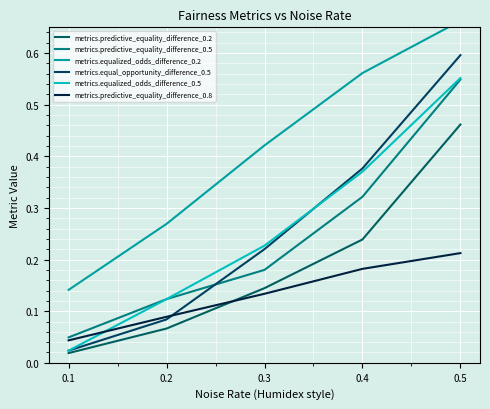

At 0.1, list the series in order from largest to smallest.

metrics.equalized_odds_difference_0.2, metrics.predictive_equality_difference_0.5, metrics.predictive_equality_difference_0.8, metrics.equal_opportunity_difference_0.5, metrics.equalized_odds_difference_0.5, metrics.predictive_equality_difference_0.2